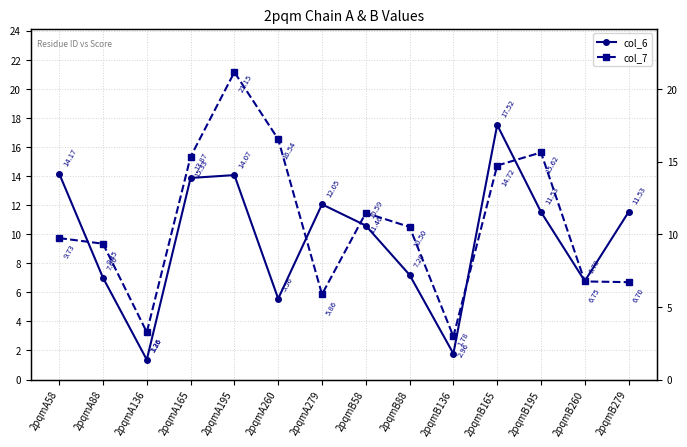

List the series in order of their overall mean, lowest first.

col_6, col_7